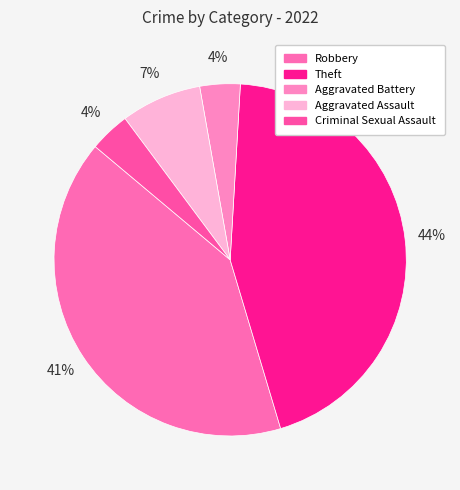

Do Aggravated Battery and Aggravated Assault together represent more than half of the pie?

No